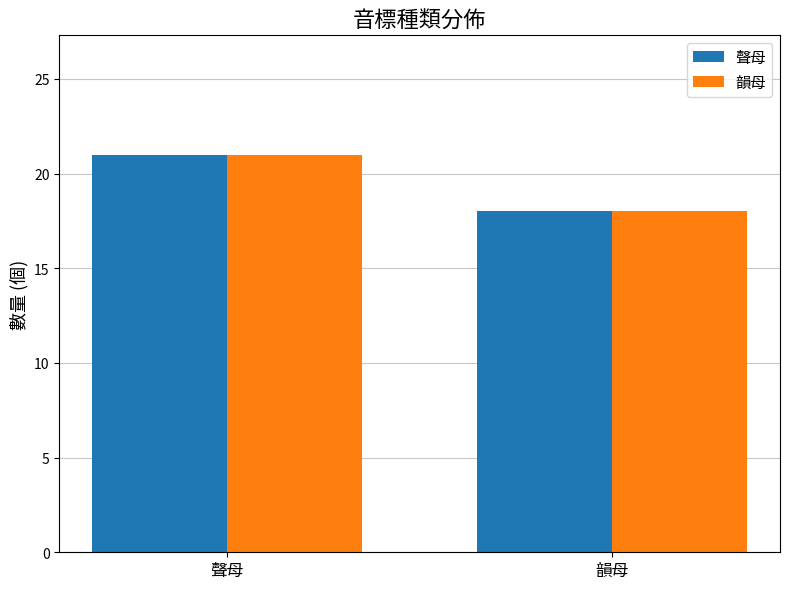

What is the value of the 韻母 bar at the 2nd from the left?

18